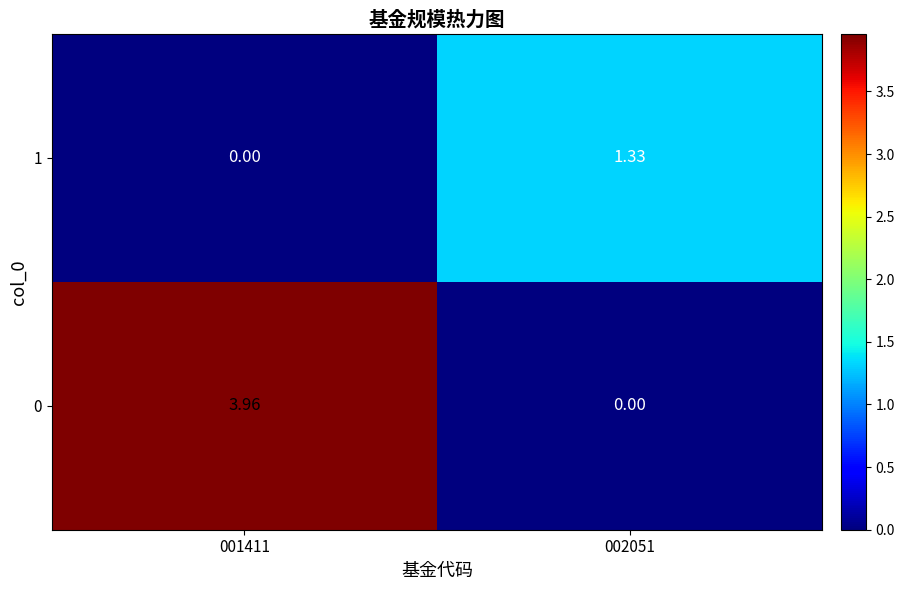

How many distinct data groups are displayed?

2